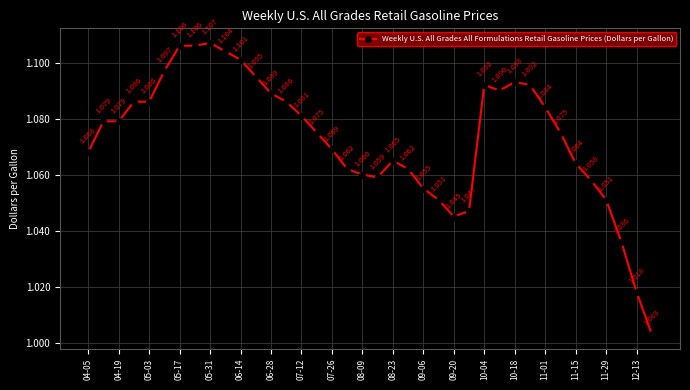

True or false: the data has more than 1 interior local peaks.

True